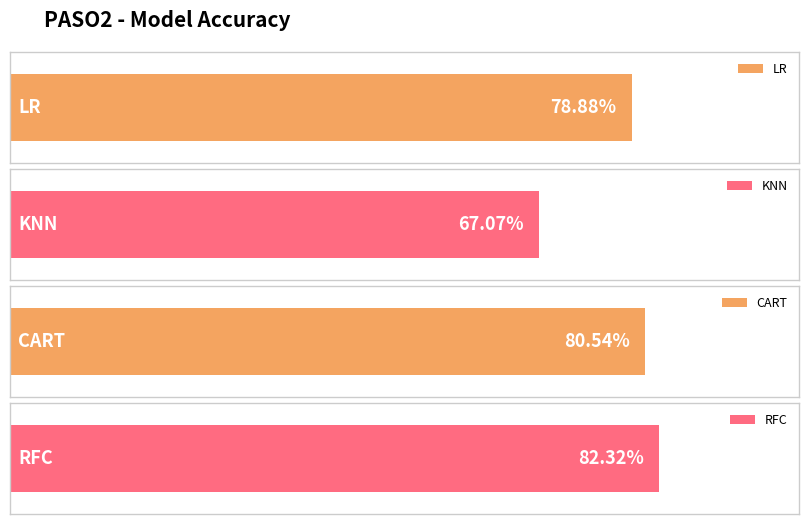

Which has a higher value, CART or LR?

CART